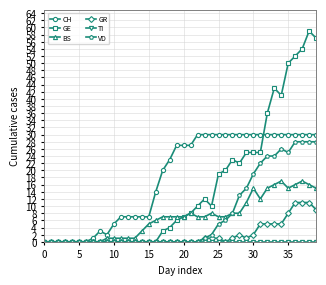

What is the sum of all BS values?

272